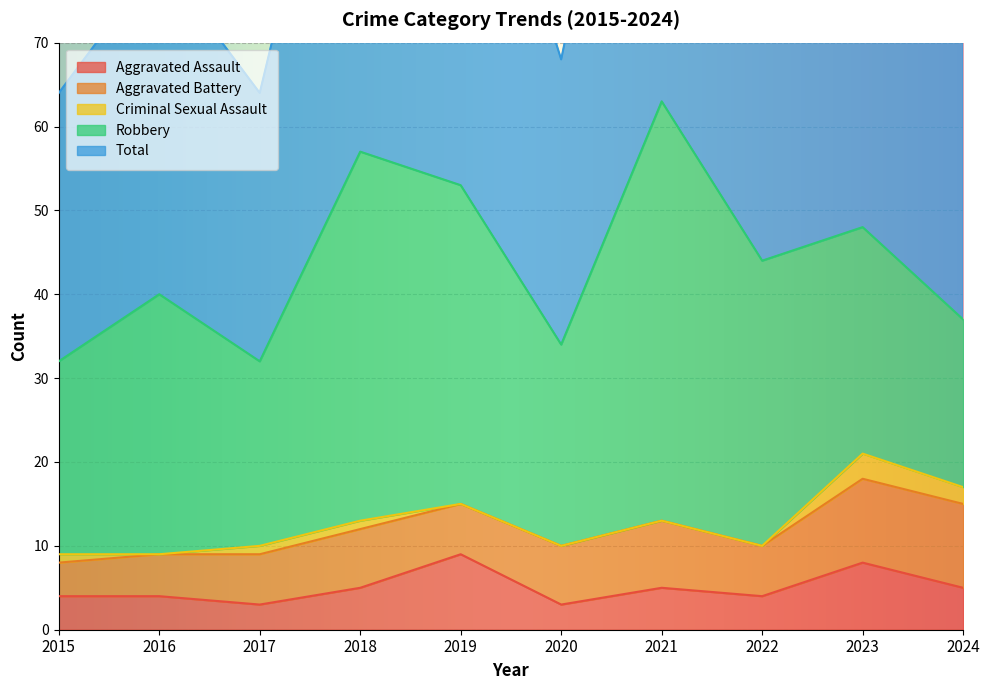

How many data points in Criminal Sexual Assault are above 1?

2